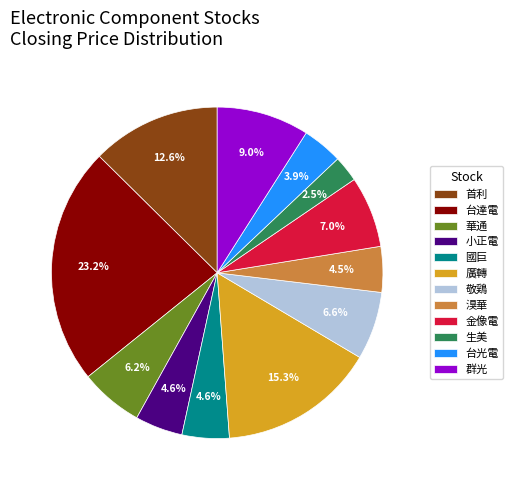

Does 首利 represent more than half of the total?

No